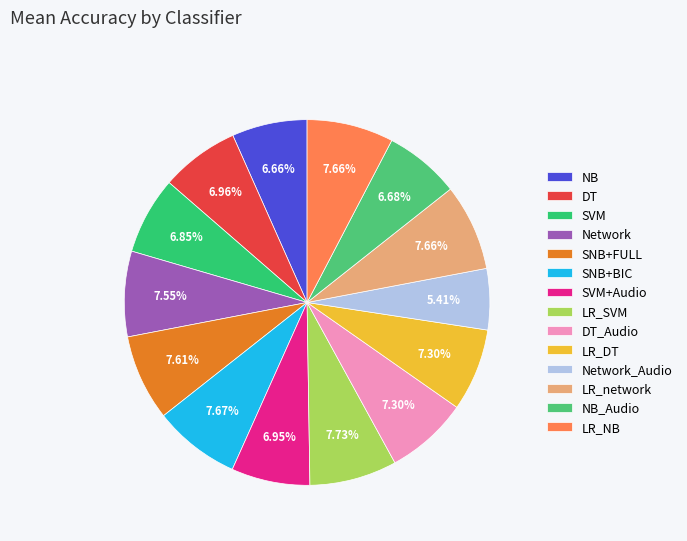

True or false: SNB+FULL accounts for 8% of the total.

True